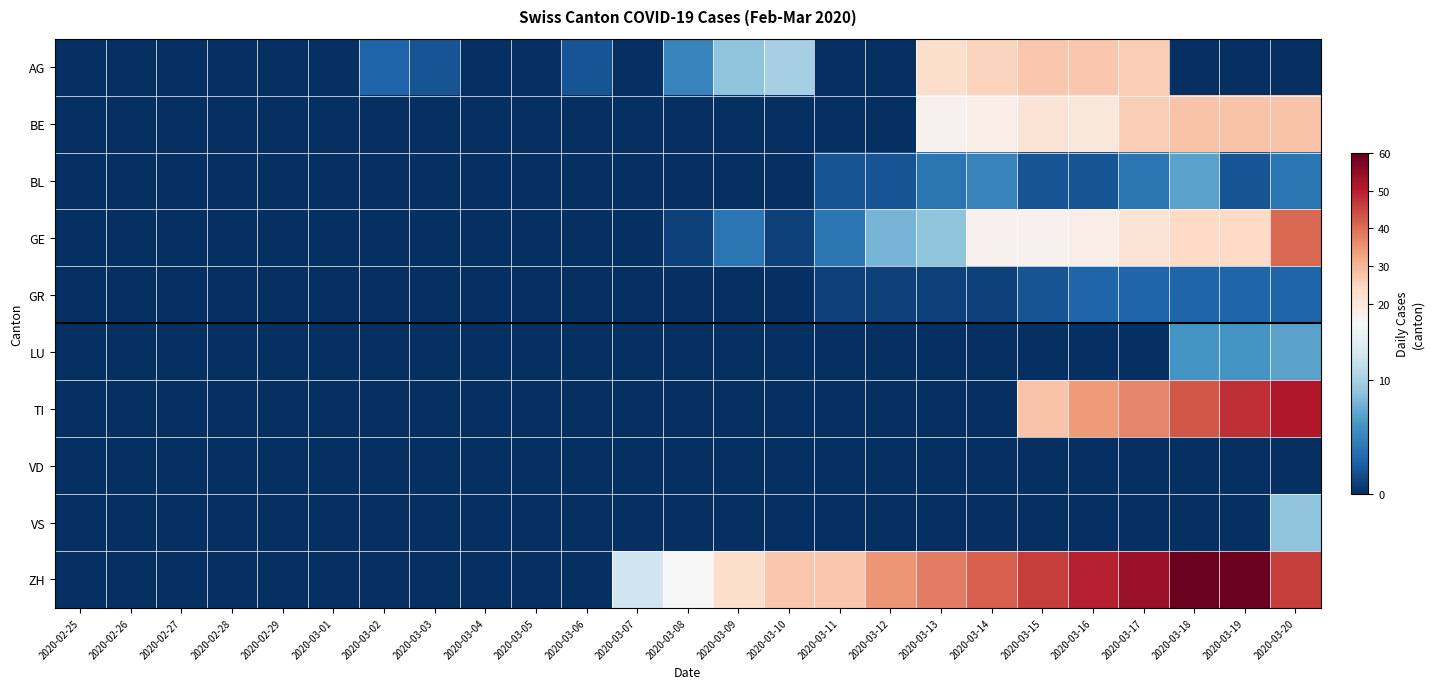

Which series has the widest spread of values?

ZH